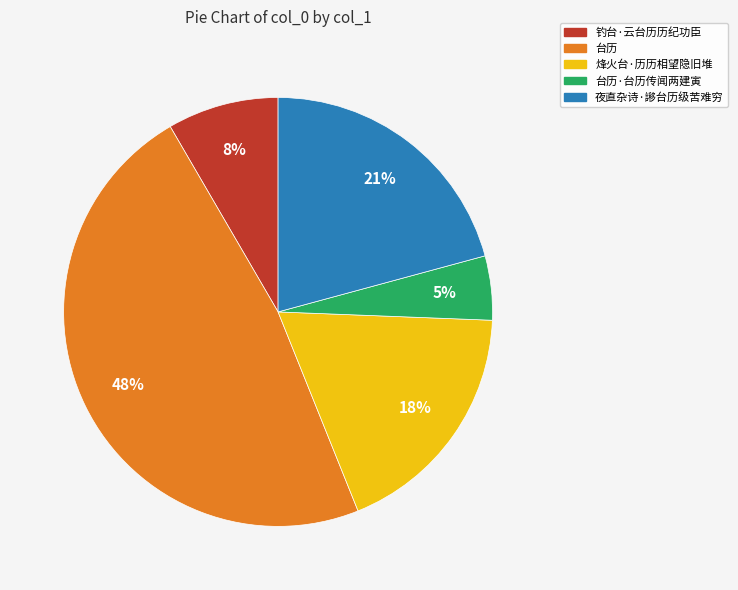

Is there any slice that represents more than half of the pie?

No